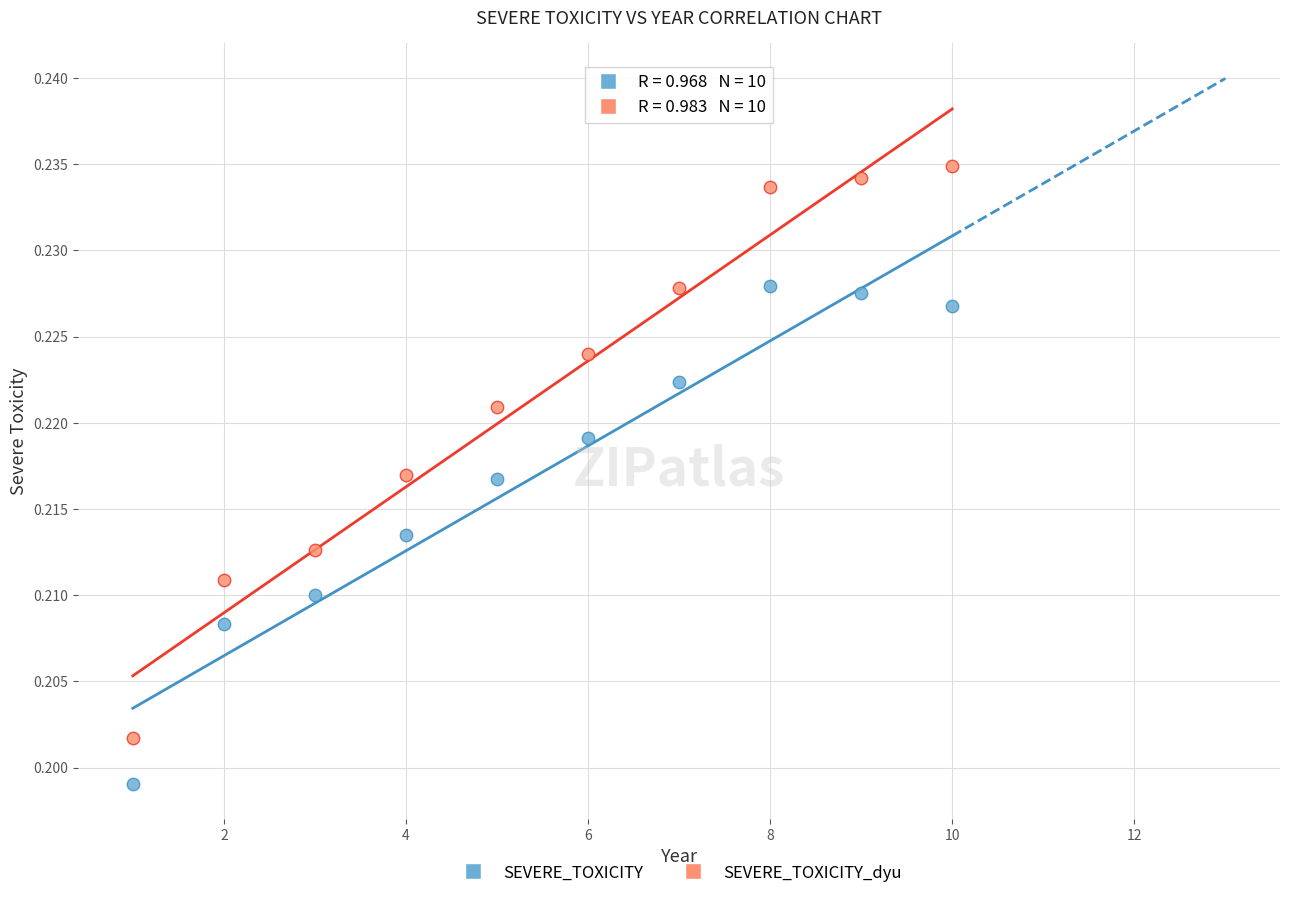

Which series reaches the minimum Y coordinate?

SEVERE_TOXICITY